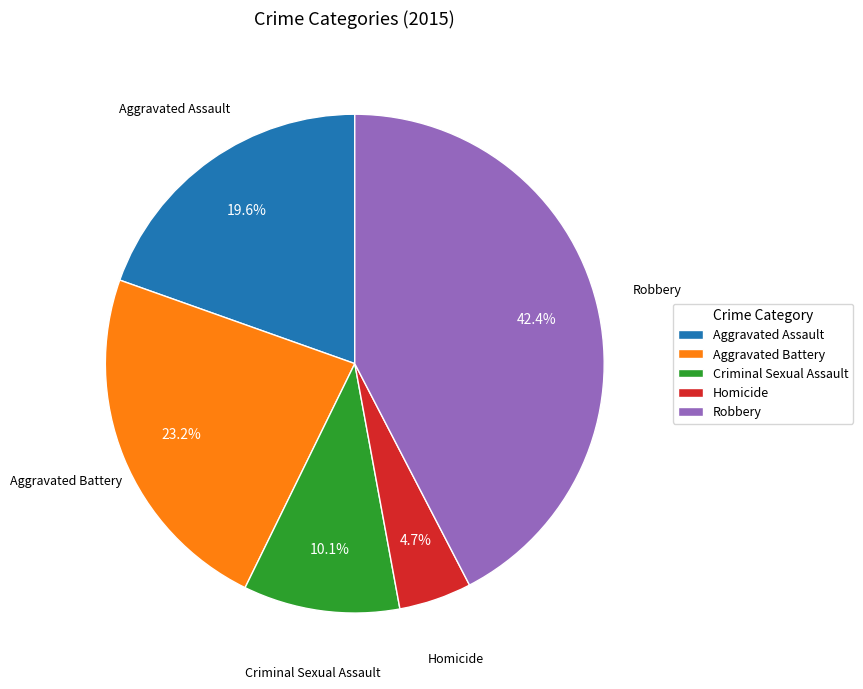

Is Aggravated Battery the majority of the pie?

No